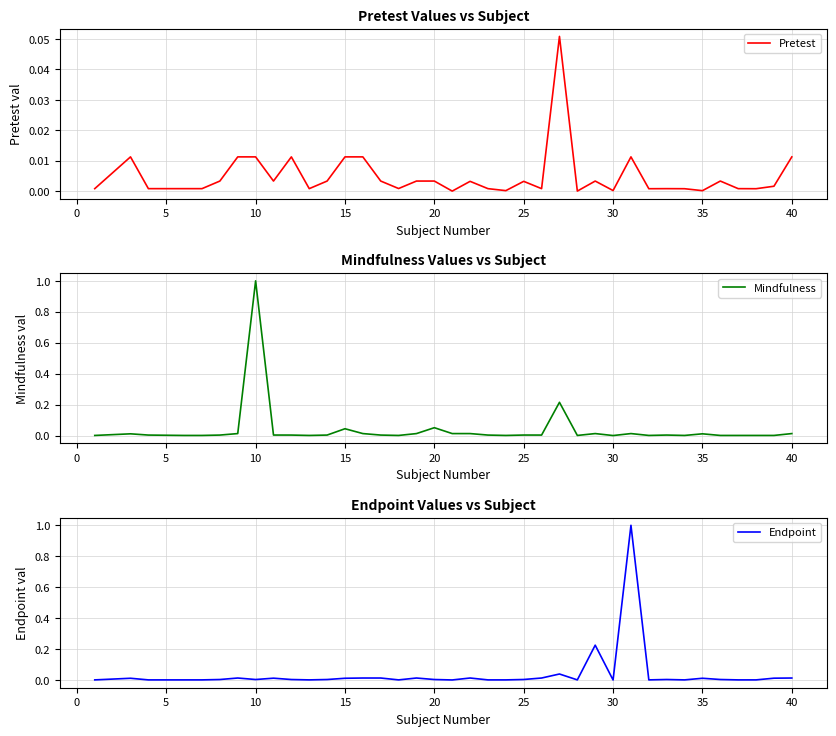

What is the difference between the maximum and minimum values in the Mindfulness series?

1.0